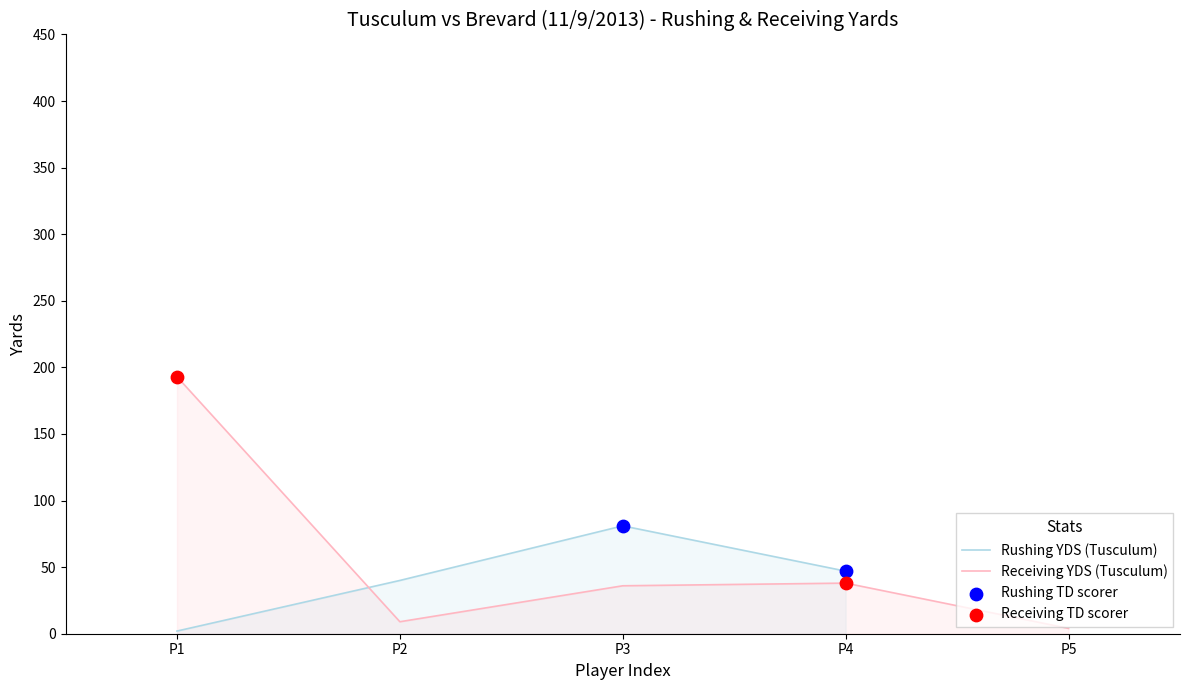

At how many categories does at least one series exceed 35?

4